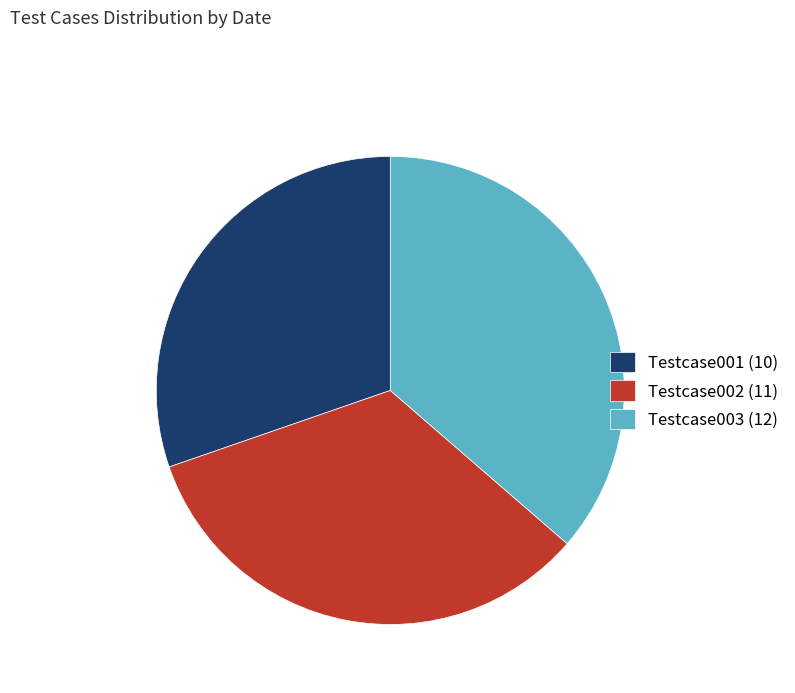

How many slices are in this pie chart?

3